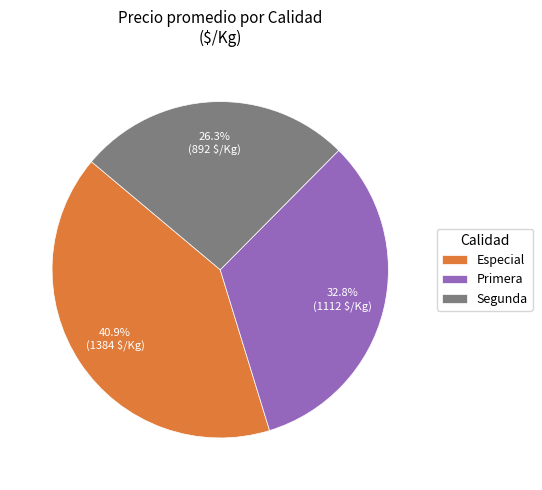

Rank the categories by value from highest to lowest.

Especial, Primera, Segunda